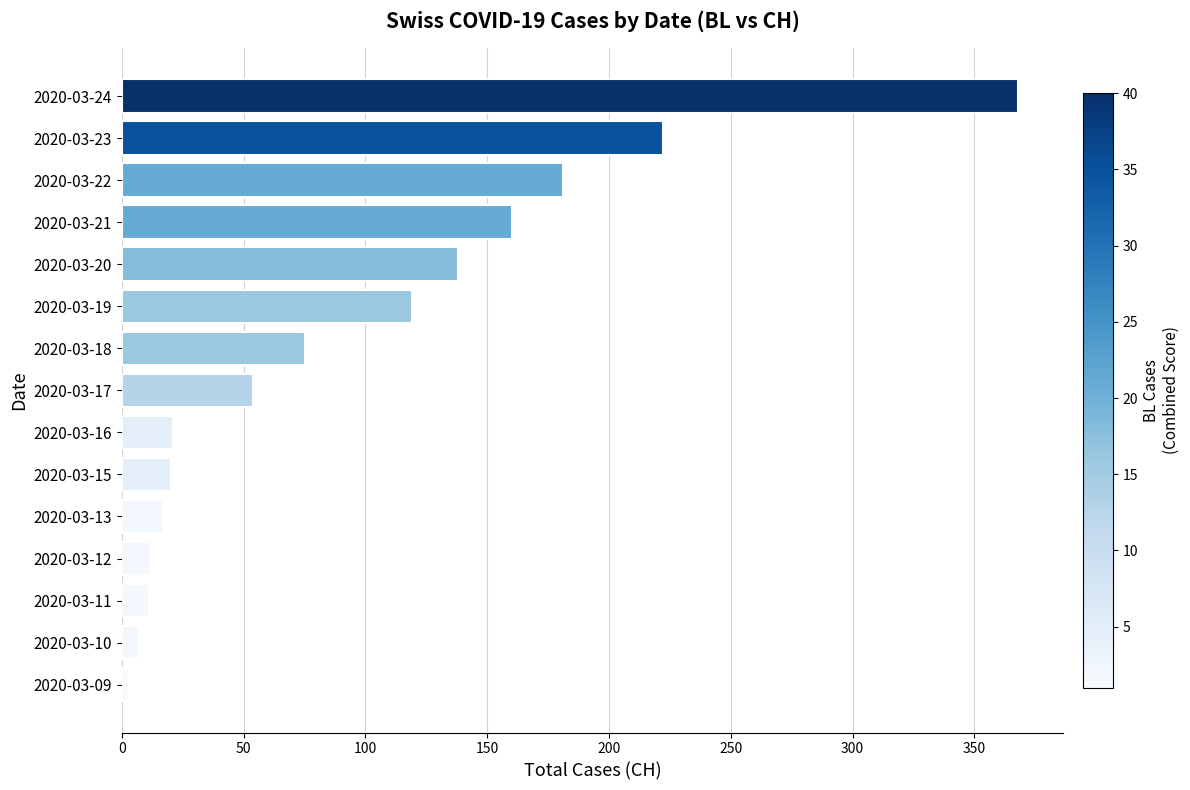

What is the difference between the maximum and second lowest values?

361